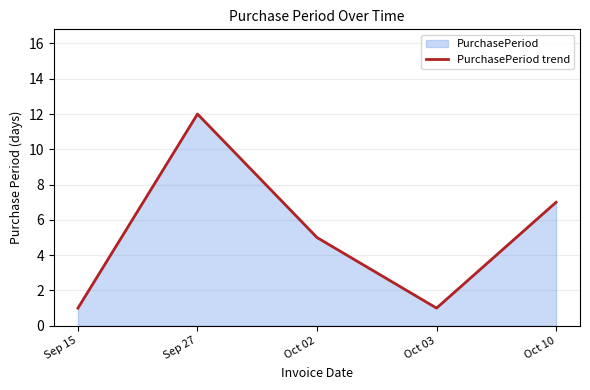

What value does the data have at Oct 10, to the nearest 5?

5